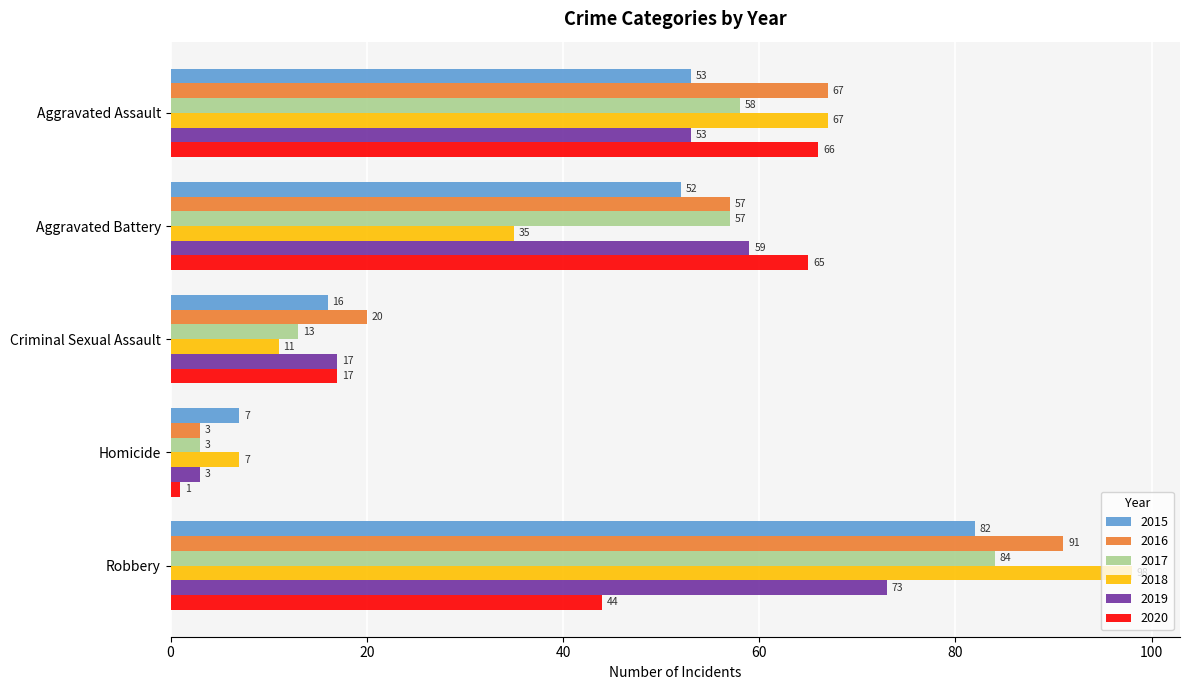

What is the lowest value of the 2019 series?

3